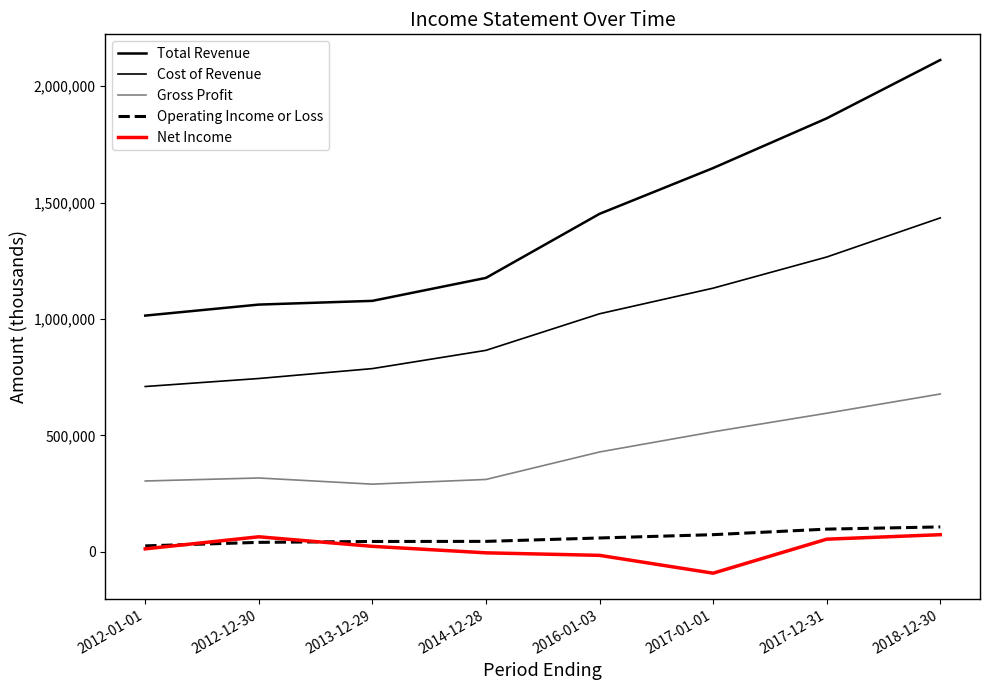

True or false: Operating Income or Loss has more than 2 interior local peaks.

False